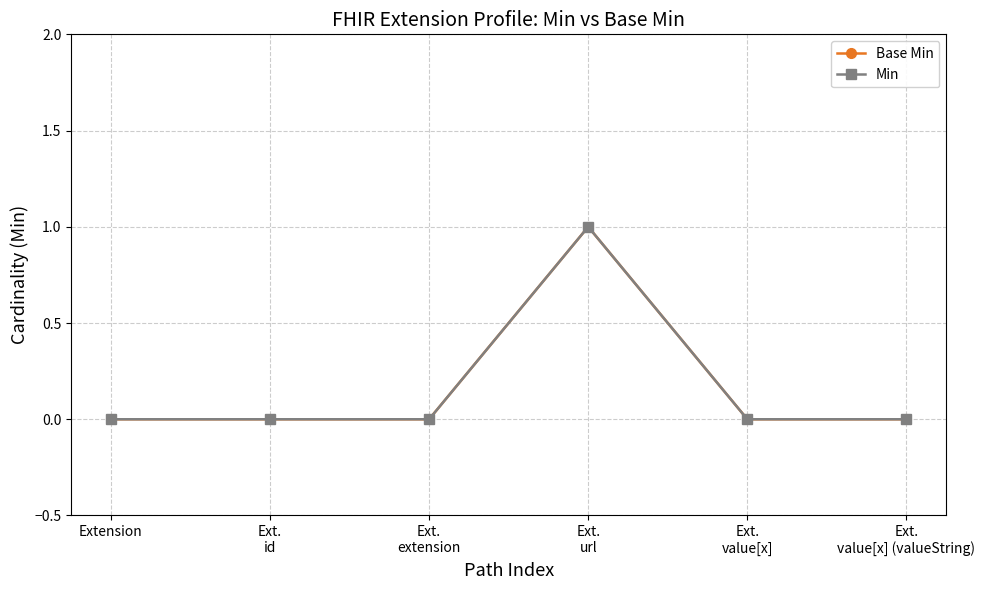

Is the value of Min at Ext.
value[x] (valueString) greater than the value of Base Min at Ext.
id?

No